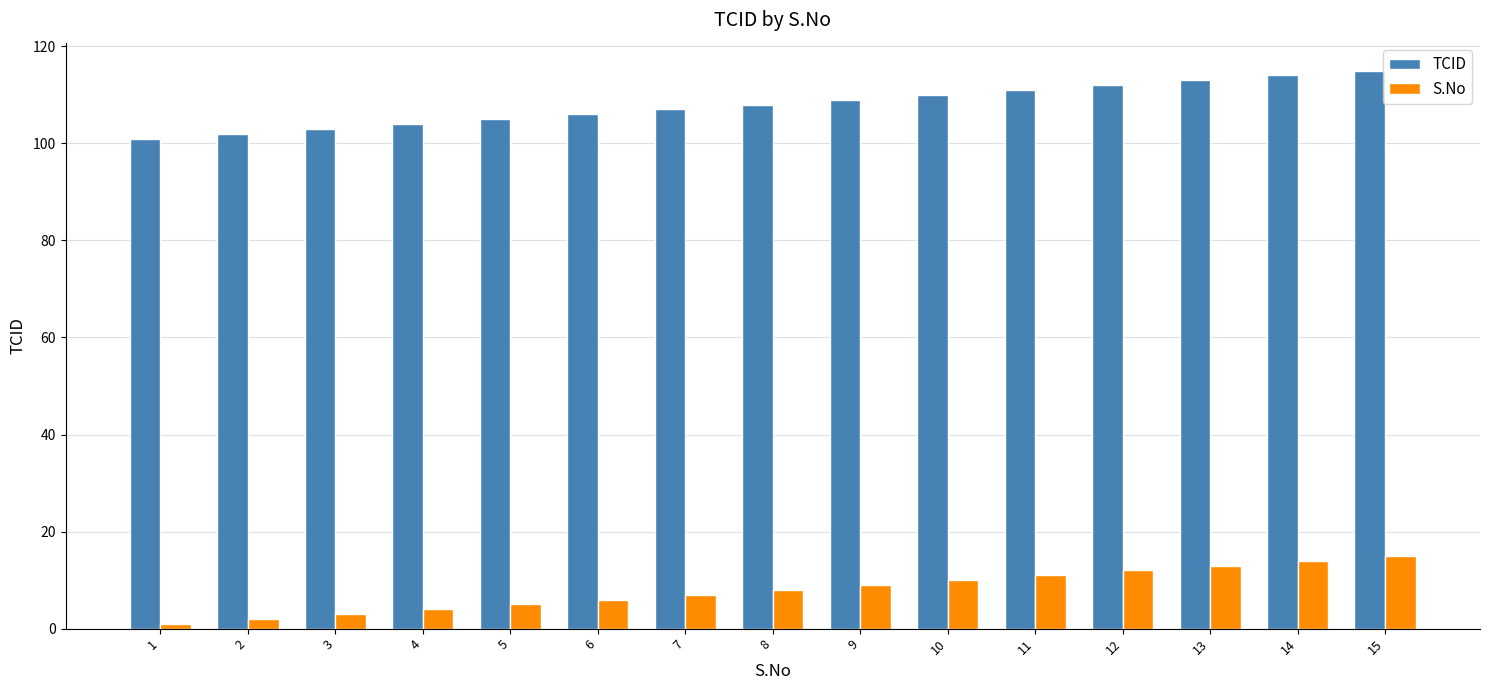

How many values in the TCID series are below 108?

7